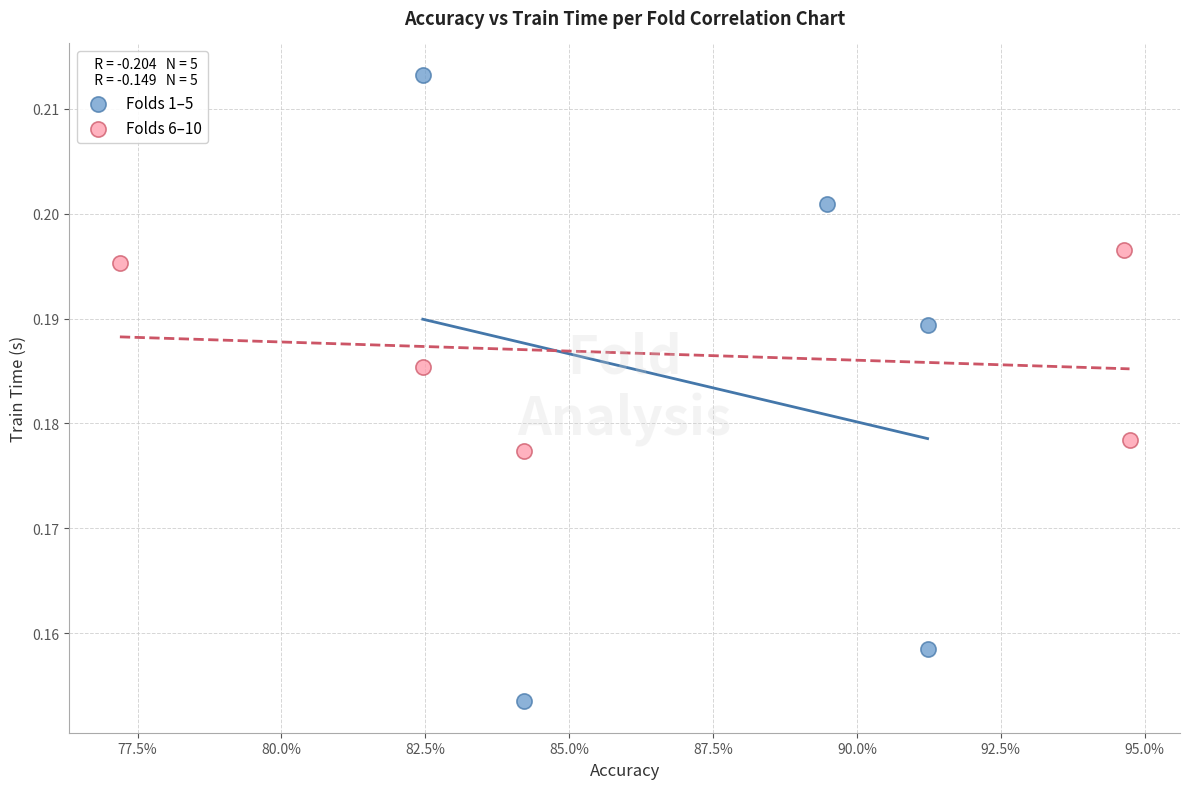

Which series has the widest spread of Y values?

Folds 1–5